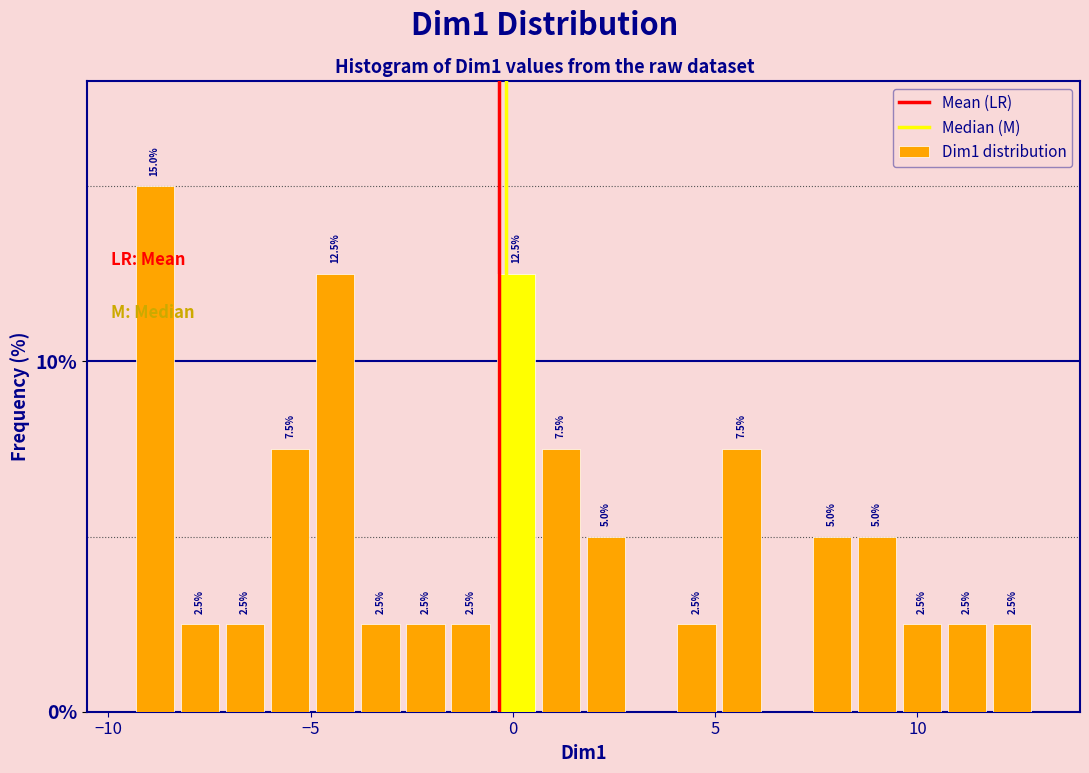

Read against the x-axis, roughly where is the centre of the tallest bar?

-9.0